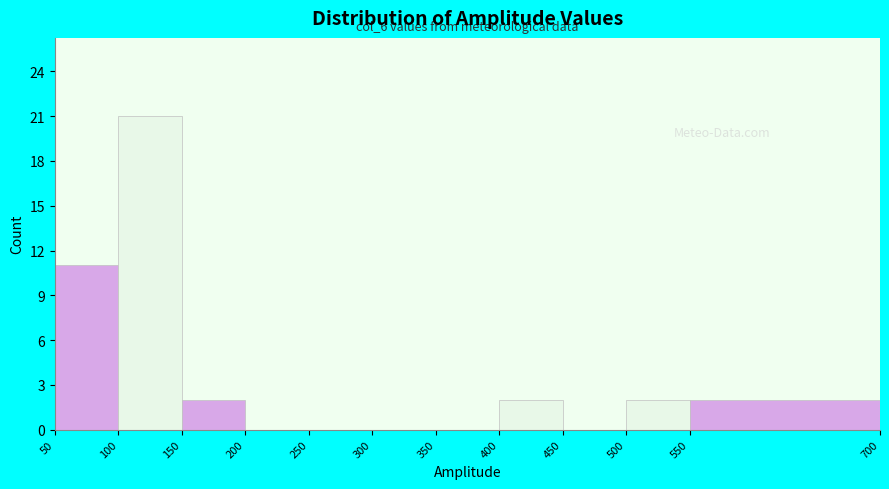

Over which range of the x-axis is the bar tallest?

100 to 150